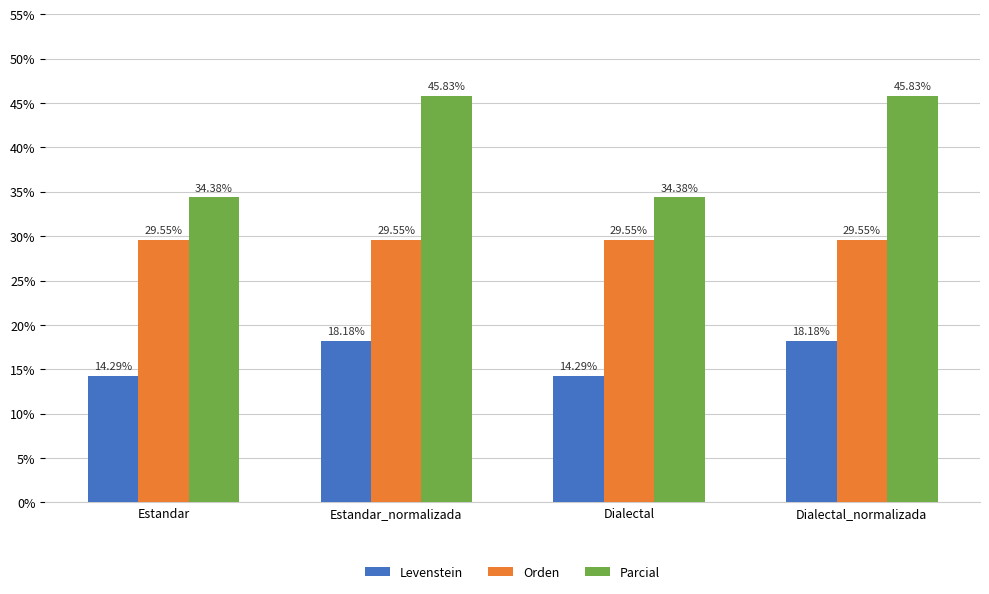

Which series has the widest spread of values?

Parcial